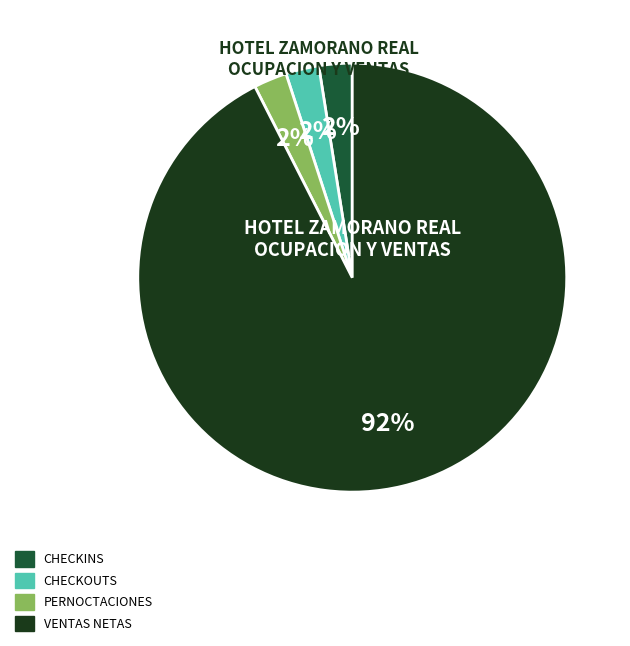

Count the number of slices in the pie.

4